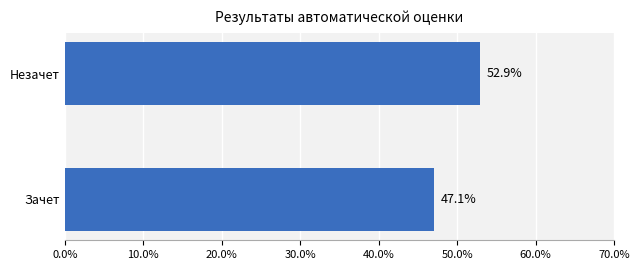

Which label corresponds to the largest value in the chart?

Незачет